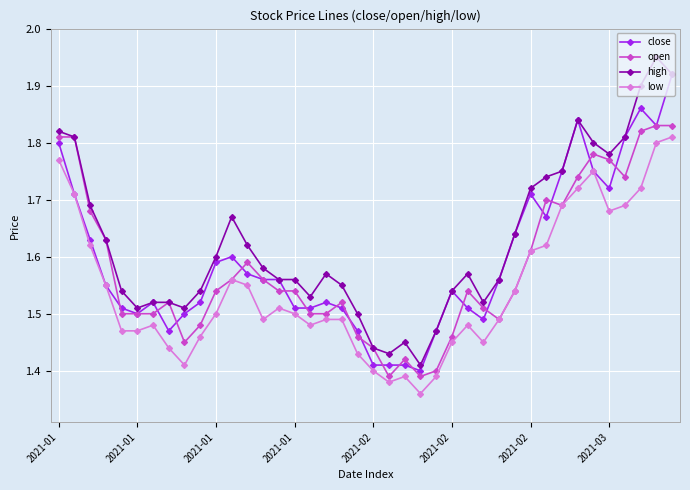

True or false: low and high cross at least once.

False